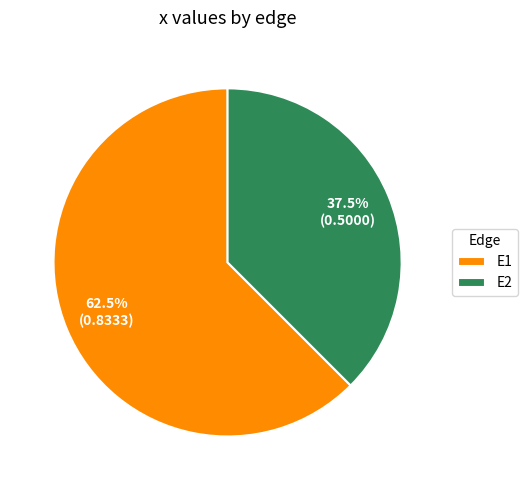

Which has a higher value, E1 or E2?

E1